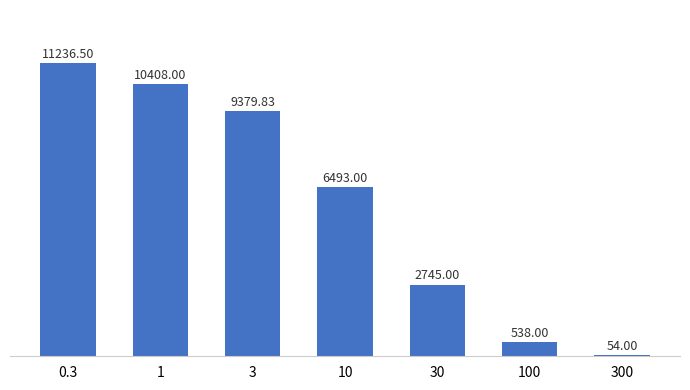

What is the value of the 7th bar from the left?

54.0